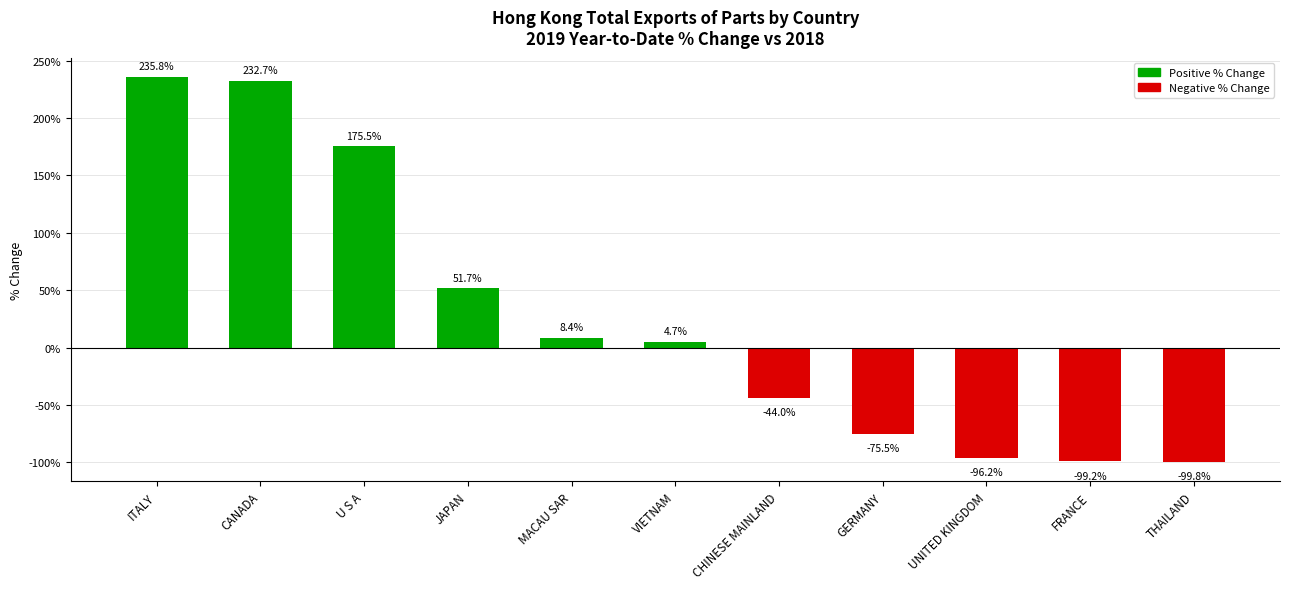

List the labels in order of value, largest first.

ITALY, CANADA, U S A, JAPAN, MACAU SAR, VIETNAM, CHINESE MAINLAND, GERMANY, UNITED KINGDOM, FRANCE, THAILAND